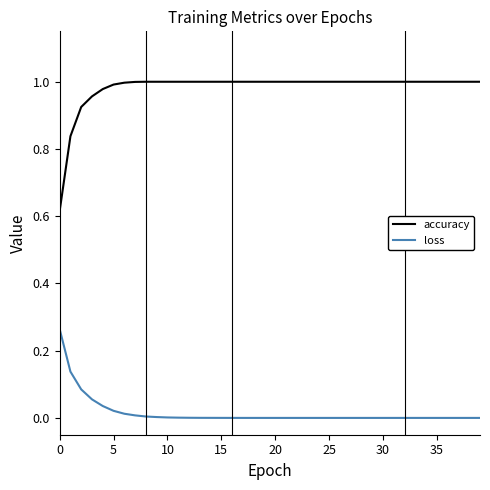

True or false: loss and accuracy cross at least once.

False